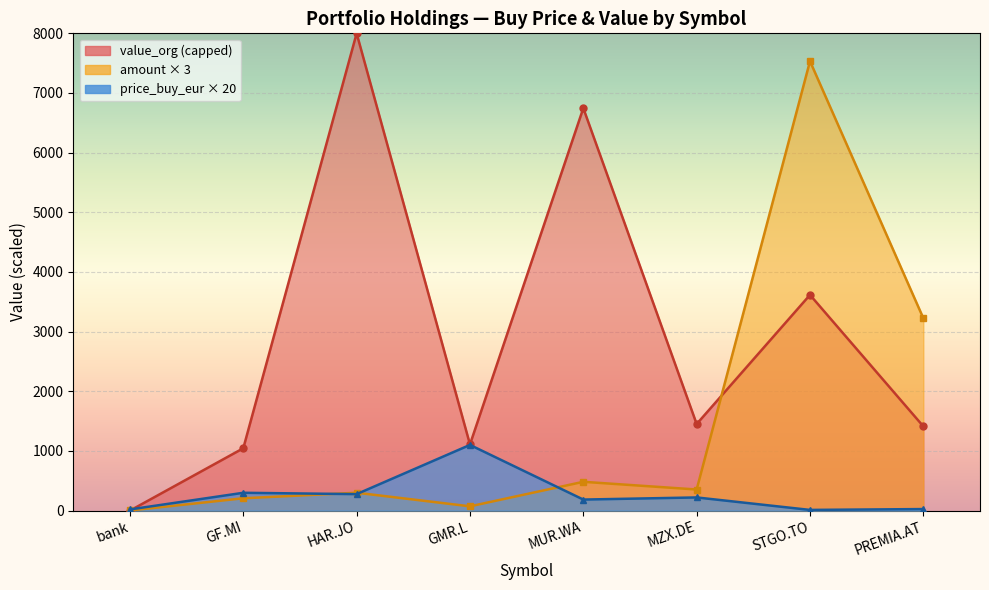

Where does the price_buy_eur series first go above 221?

GF.MI